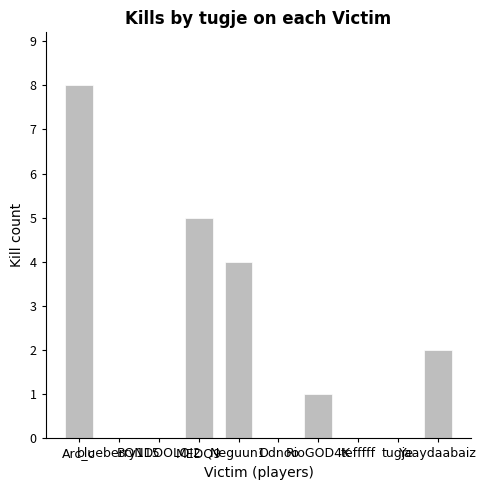

The value at tefffff is 0. True or false?

True